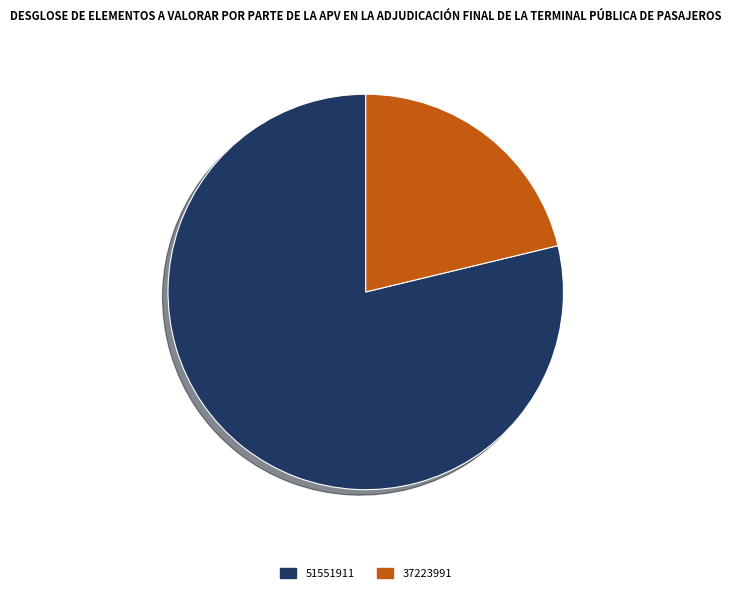

True or false: 37223991 accounts for 21% of the total.

True